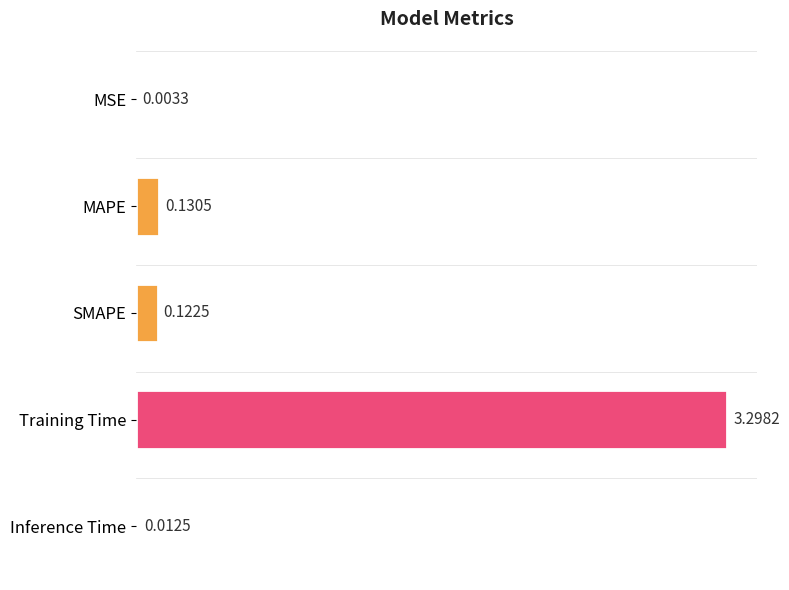

Where is the data nearest to the value 1?

MAPE